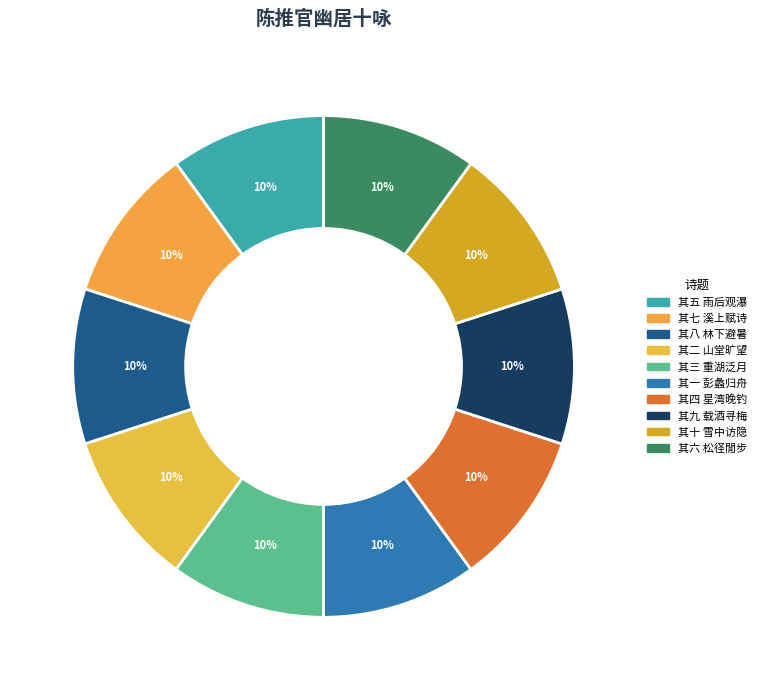

To the nearest percent, what portion does 其二 山堂旷望 represent?

10%